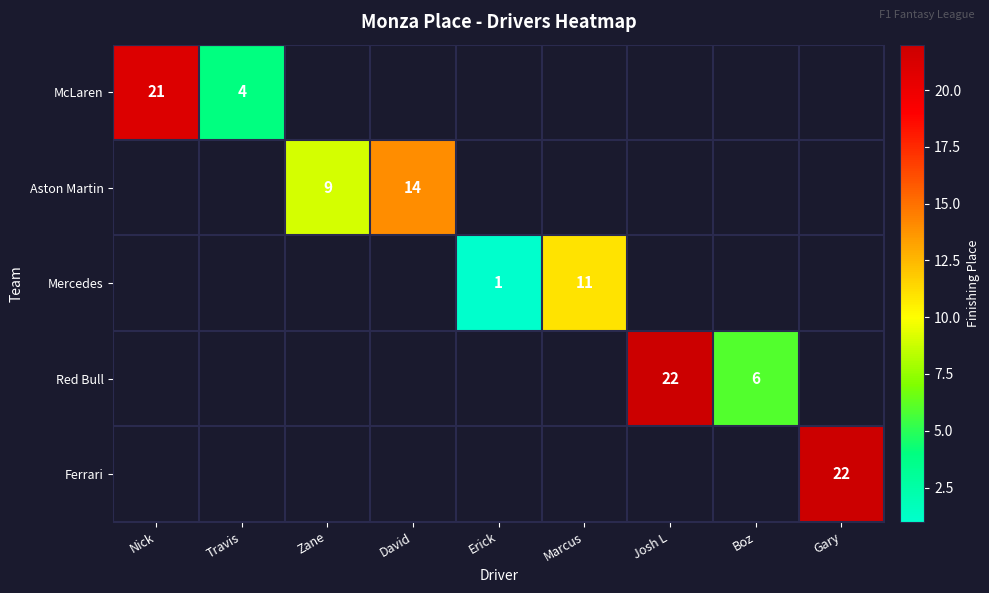

The value of McLaren at Nick is 11. True or false?

False